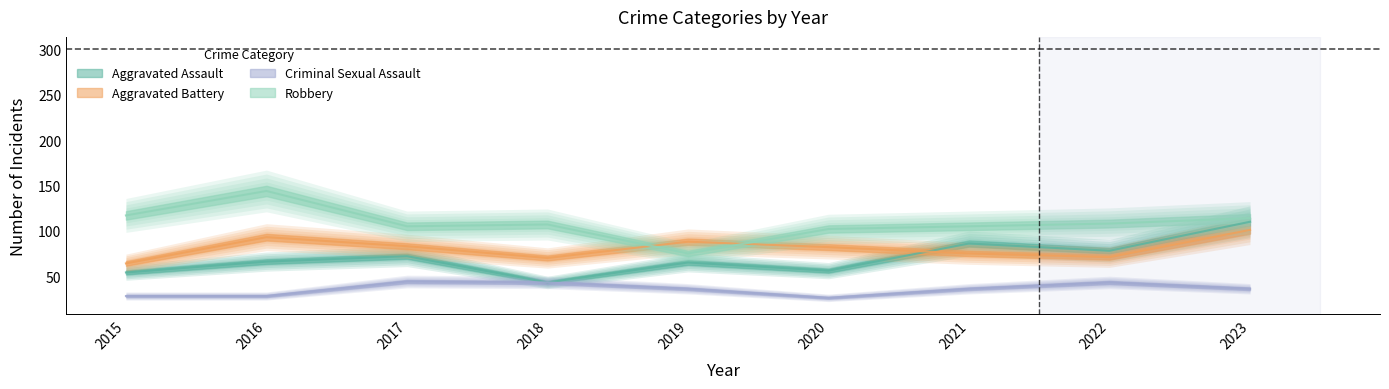

What is the value of the Robbery point at the 4th from the left?

107